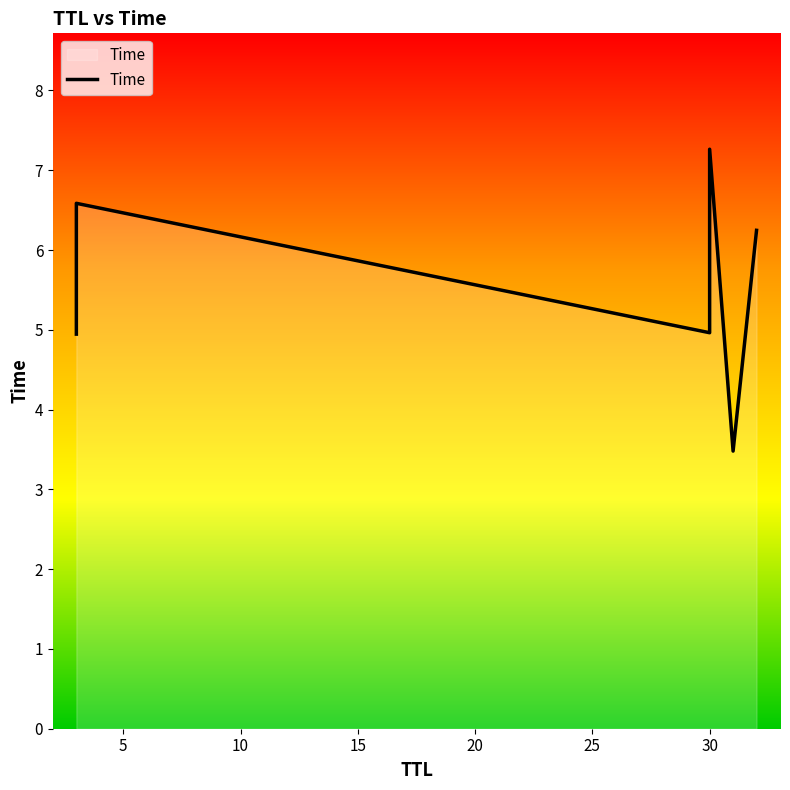

How many lines are shown in the chart?

1